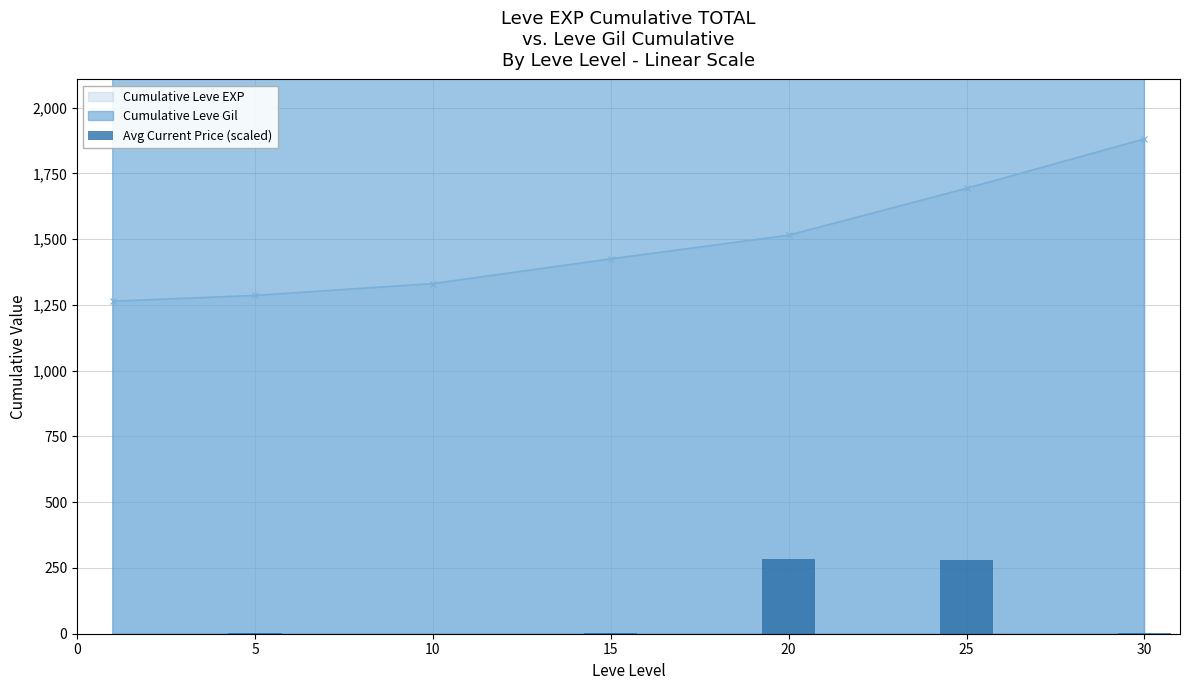

What is the minimum value for Cumulative Leve EXP?

1264